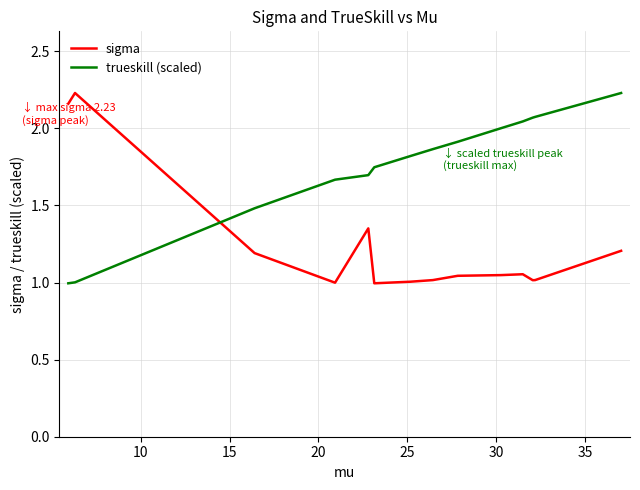

True or false: trueskill (scaled) and sigma cross at least once.

True